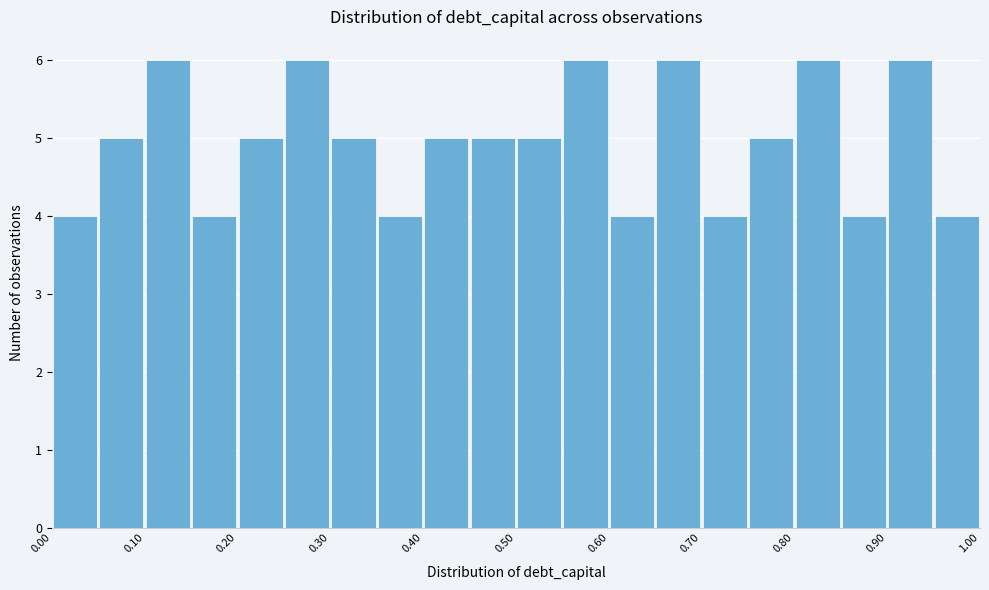

How tall is the bar that spans 0.10 to 0.15 on the x-axis? The values are not printed on the chart, so give them approximately, as read against the axis.

6